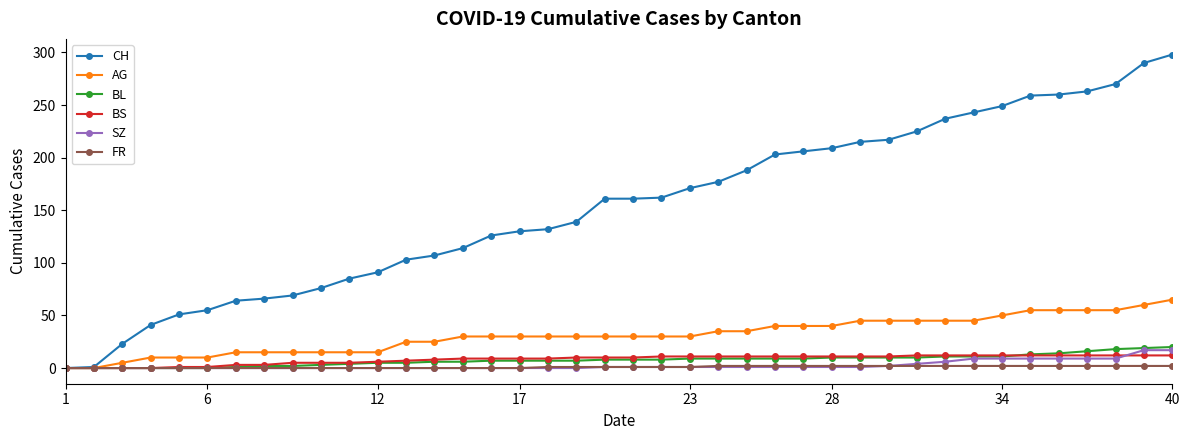

Which series has the largest total across all categories?

CH